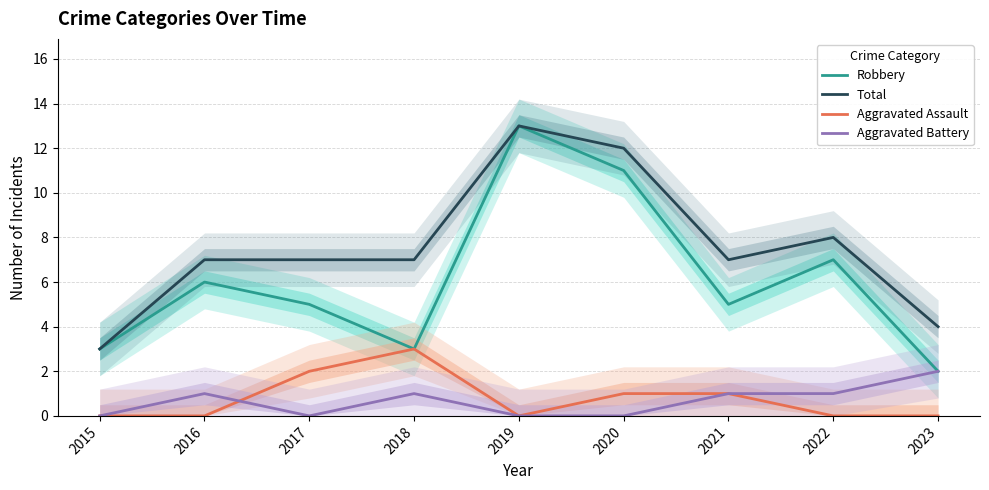

Between 2017 and 2019, which series saw the biggest shift?

Robbery